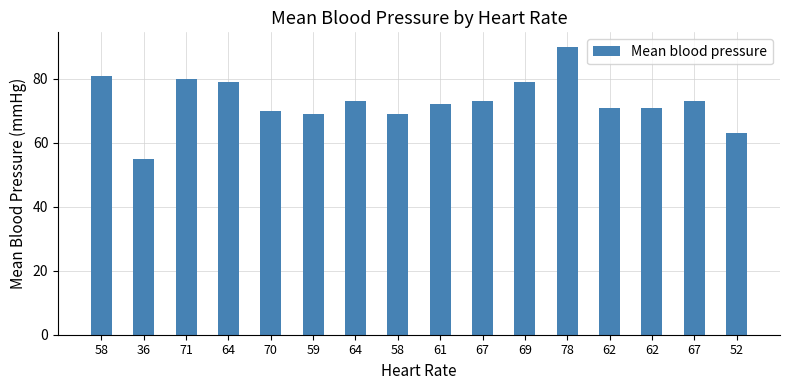

Does the chart contain stacked bars?

No